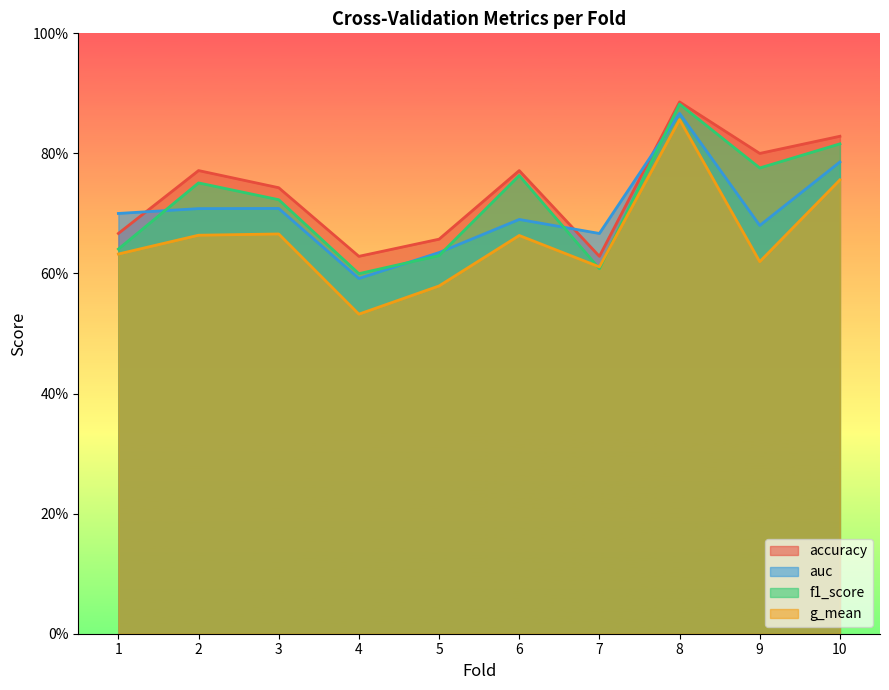

What is the difference between the maximum and minimum values in the g_mean series?

0.3